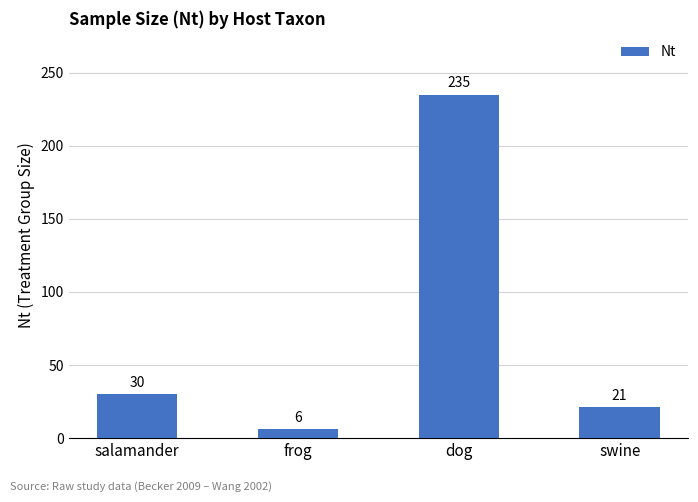

The value at swine is 31. True or false?

False